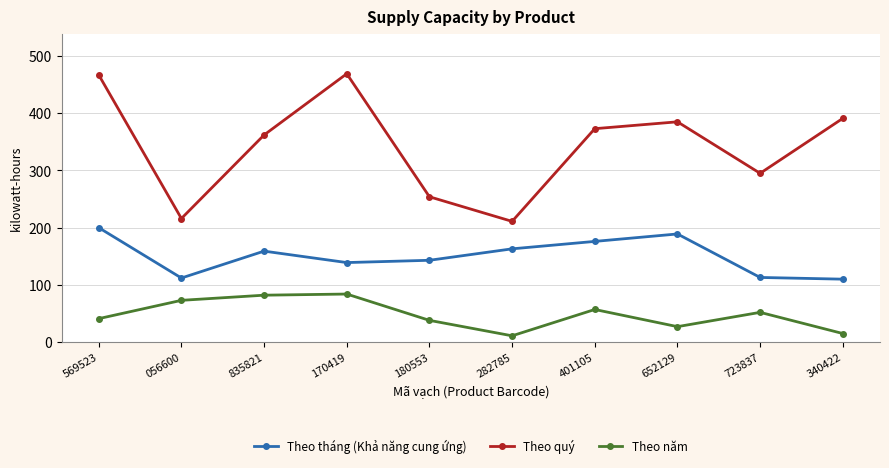

The Theo năm series shows 38 at 180553. True or false?

True